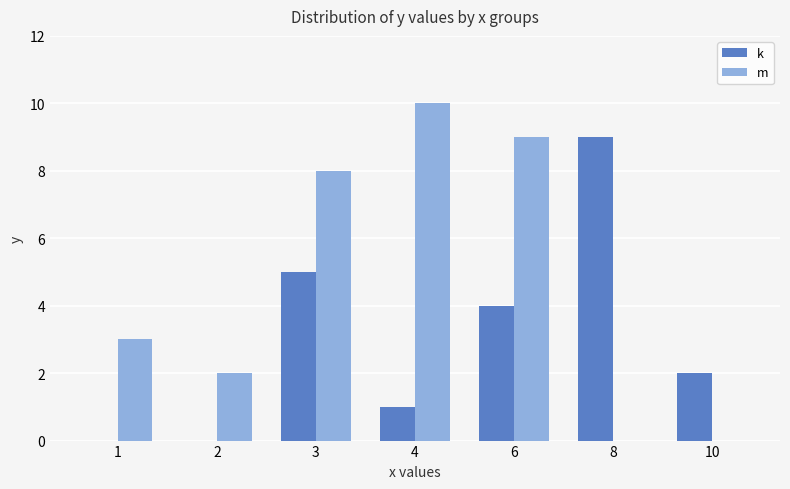

What is the difference between the m values at 10 and 4?

10